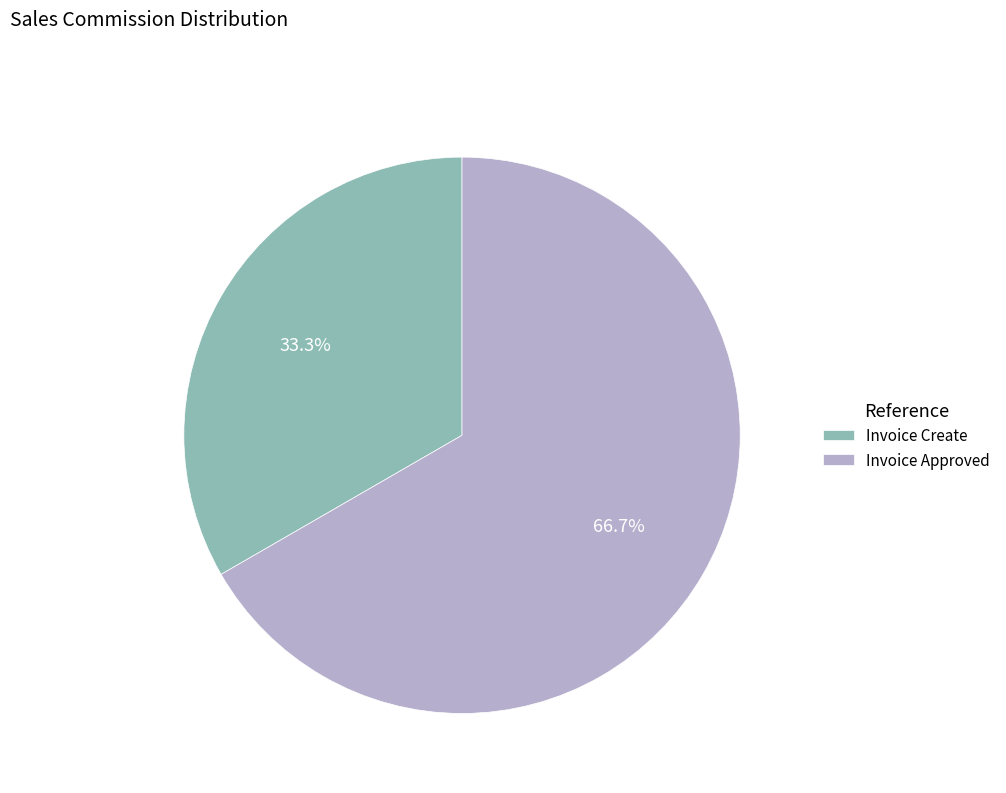

What is the ratio of the value at Invoice Approved to the value at Invoice Create?

2.0